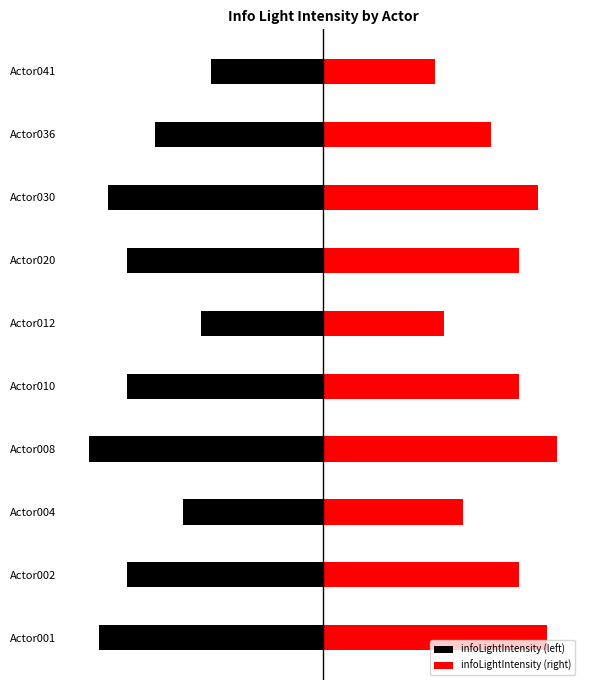

What are all the series names shown in the legend?

infoLightIntensity (left), infoLightIntensity (right)